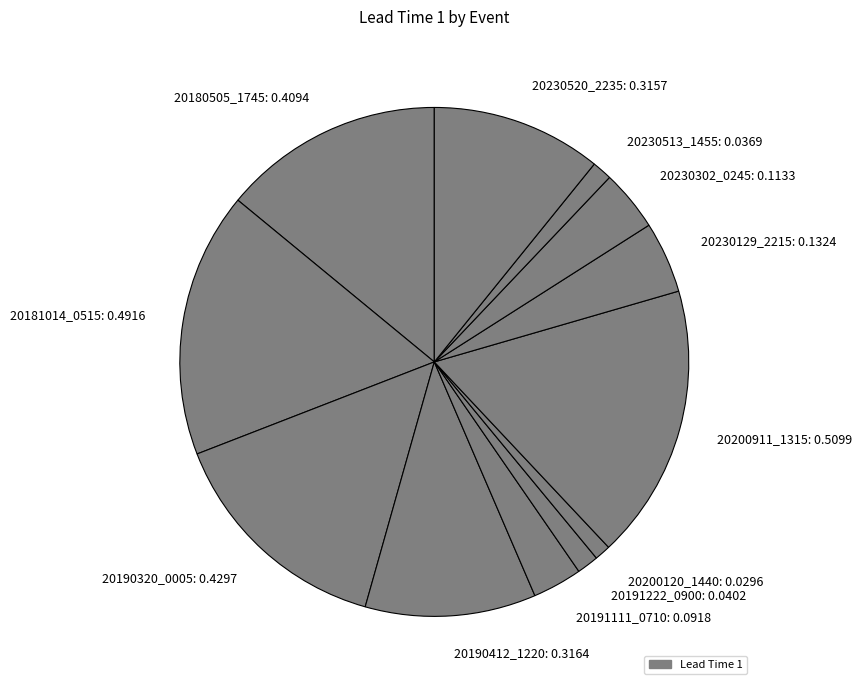

Between 20181014_0515: 0.4916 and 20190412_1220: 0.3164, which is larger?

20181014_0515: 0.4916